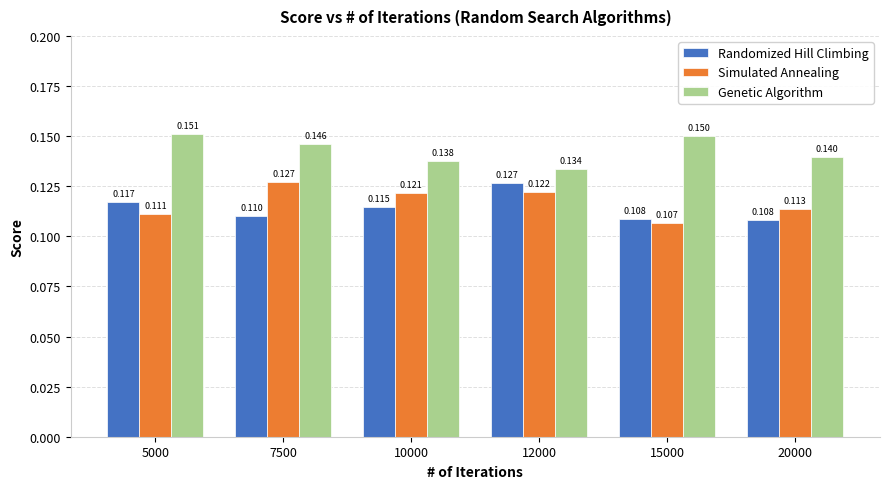

Rank the series at 5000 from lowest to highest value.

Simulated Annealing, Randomized Hill Climbing, Genetic Algorithm